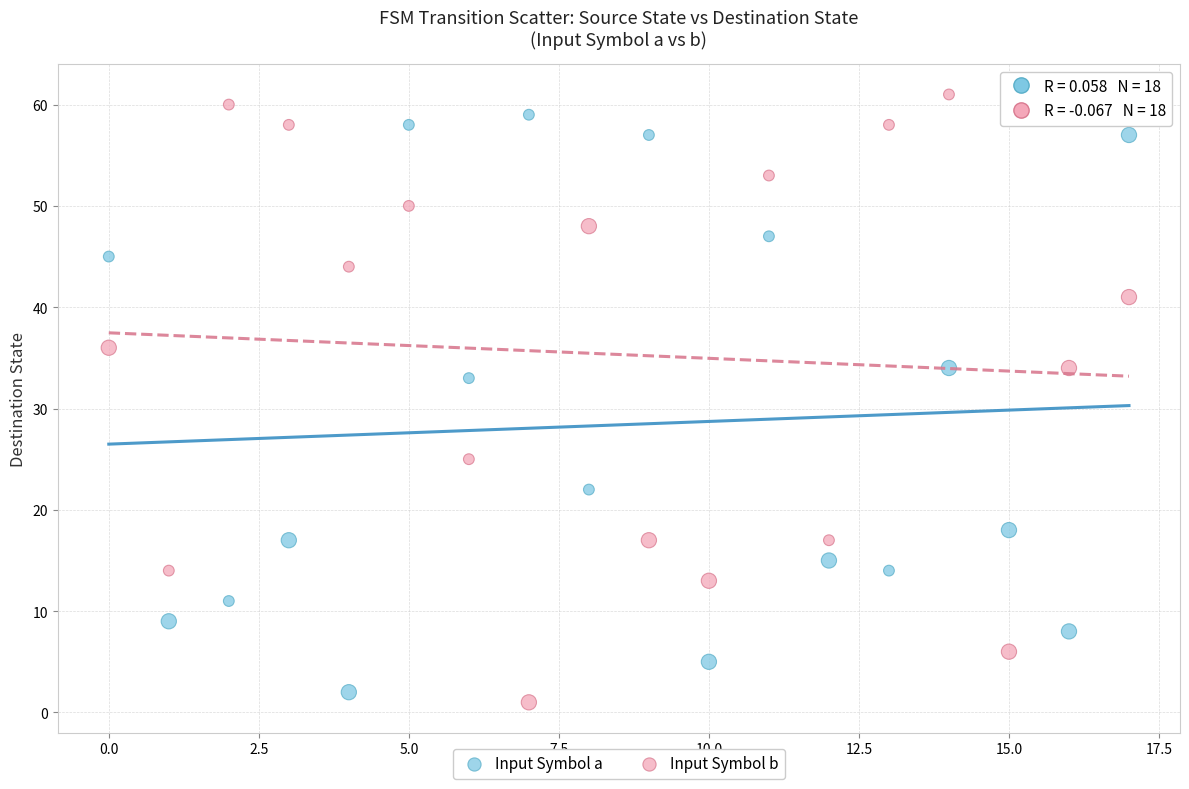

Across all series, what Y value is closest to 31?

33